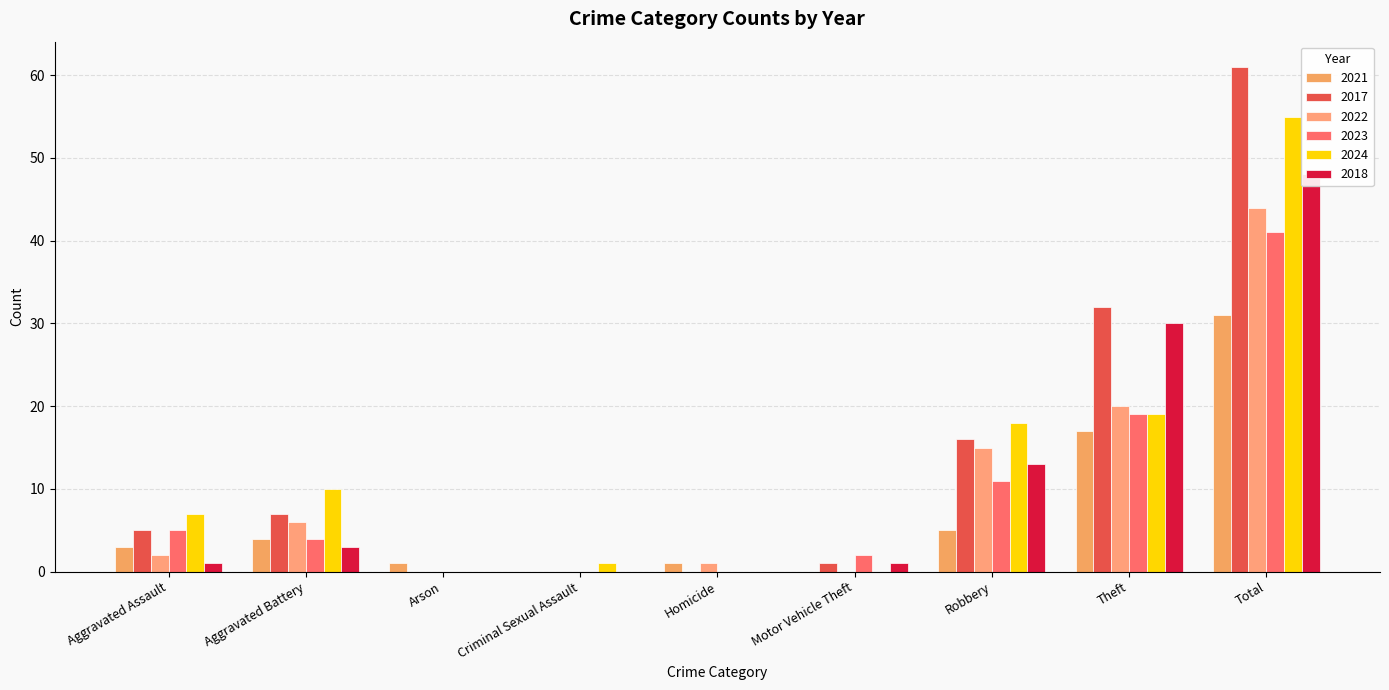

Which category has the highest value across all series?

Total